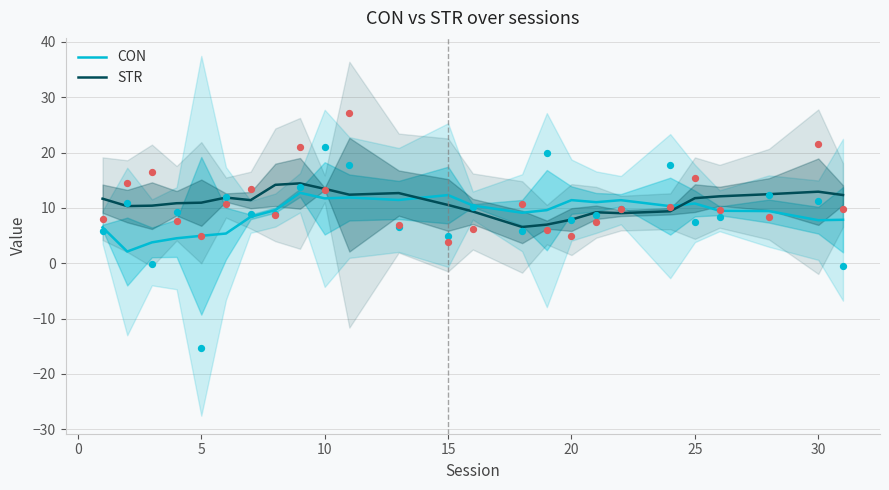

Which series contains the lowest Y value?

CON